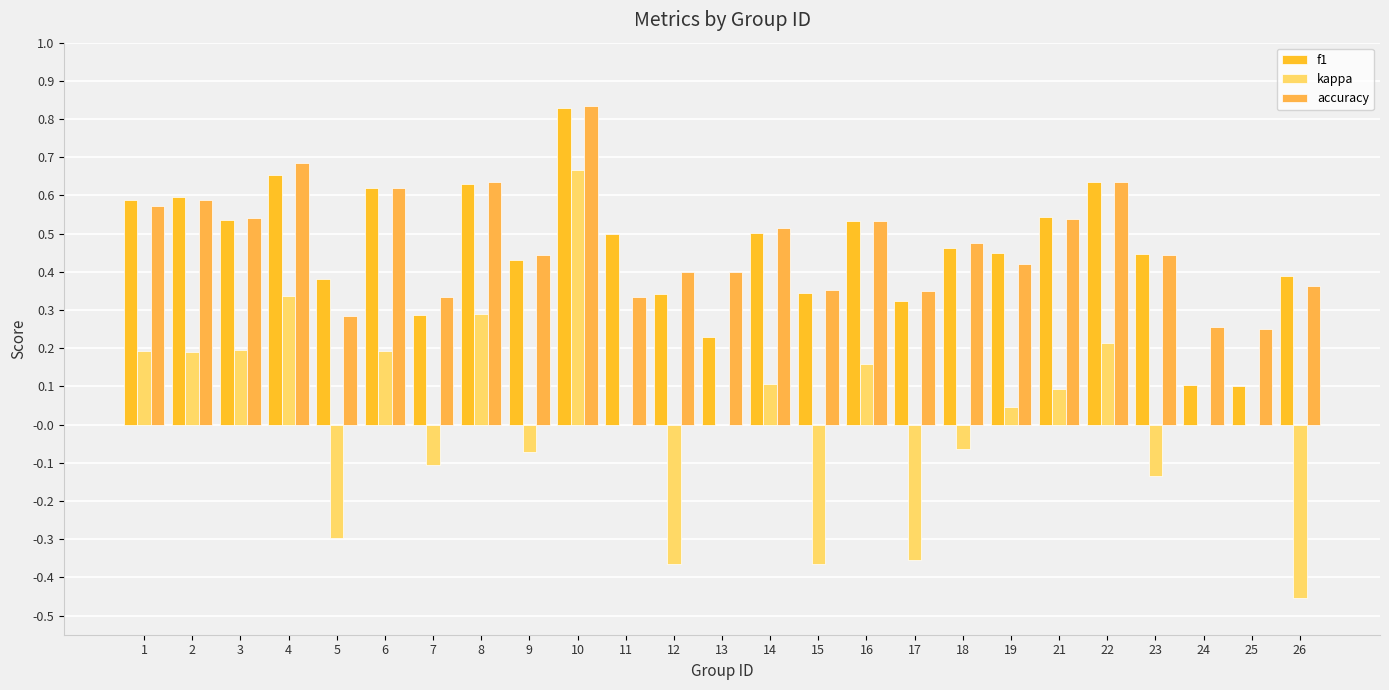

What is the minimum value for accuracy?

0.2